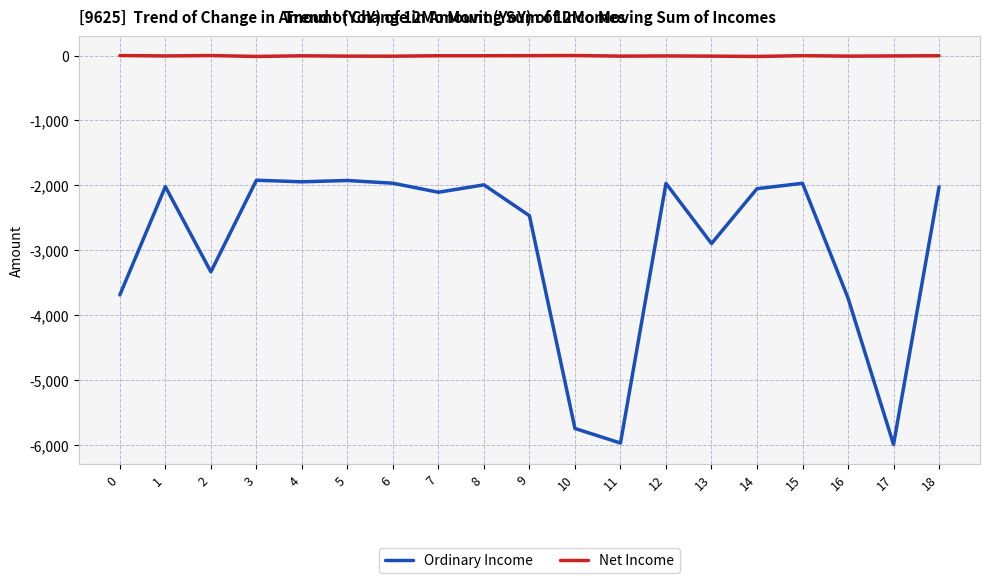

What is the total value across all series at 11?

-5982